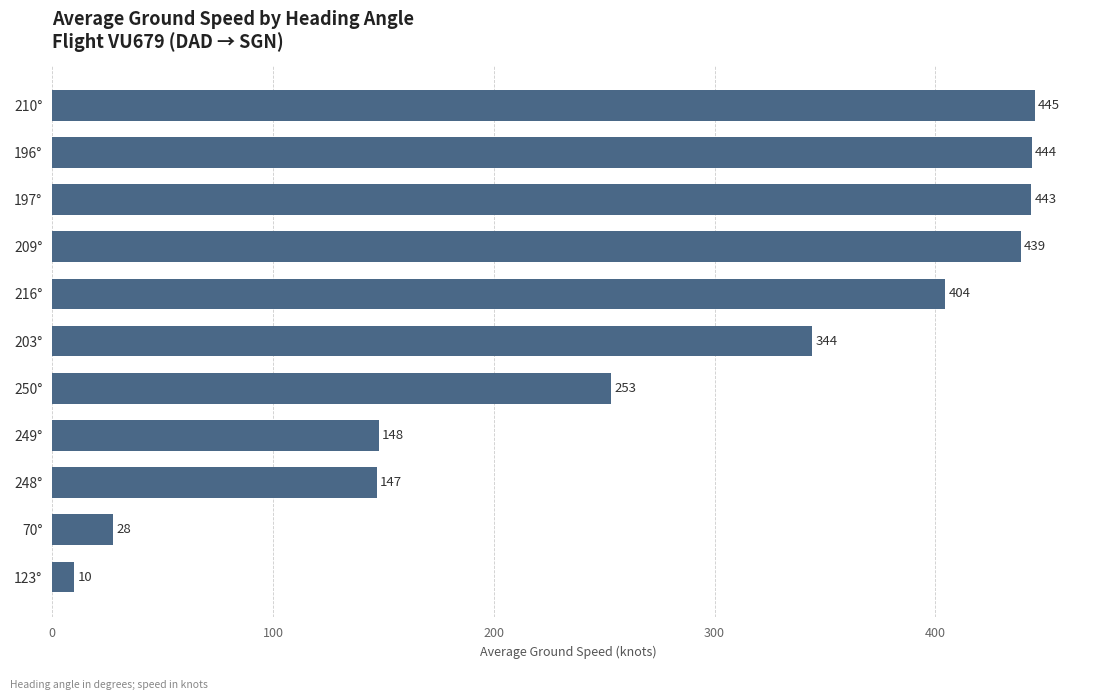

What is the maximum value shown in the chart?

445.0